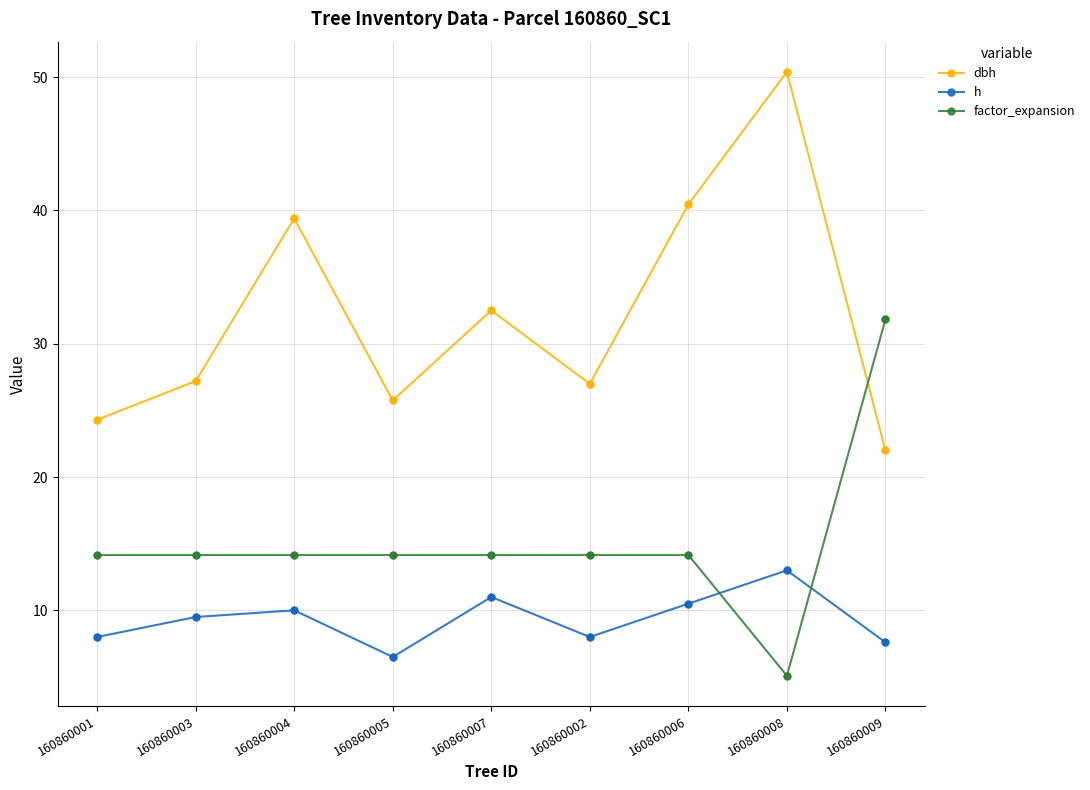

Which series changed the most between 160860003 and 160860006?

dbh